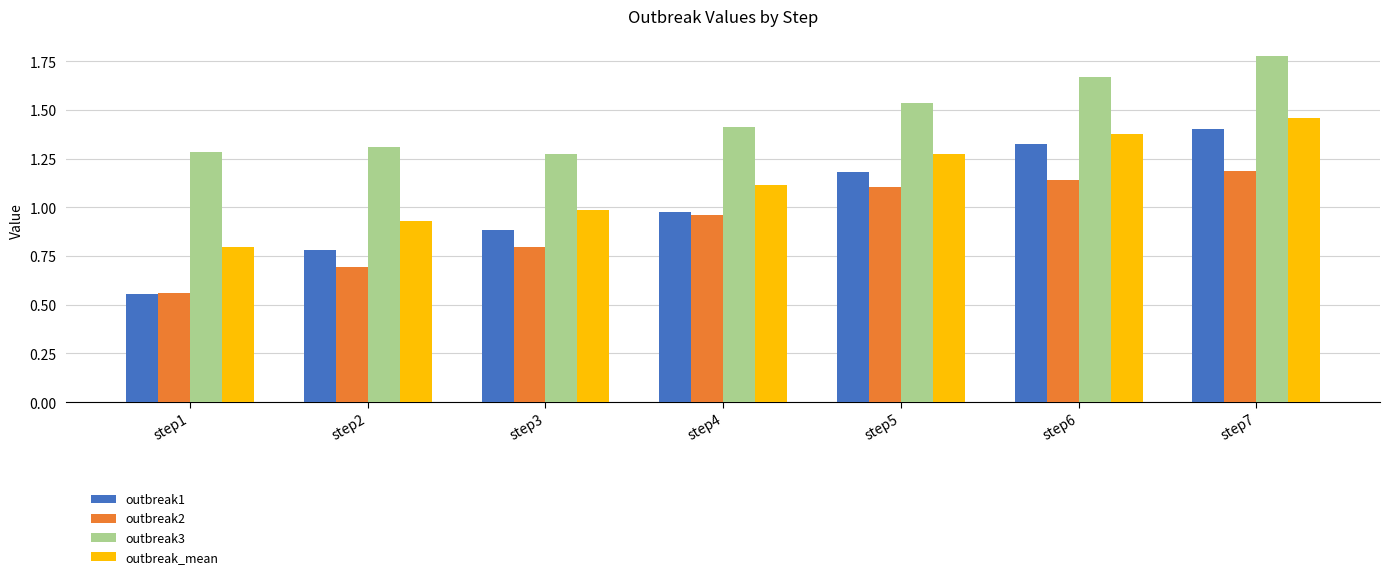

List the series in order of their peak value, highest first.

outbreak3, outbreak_mean, outbreak1, outbreak2